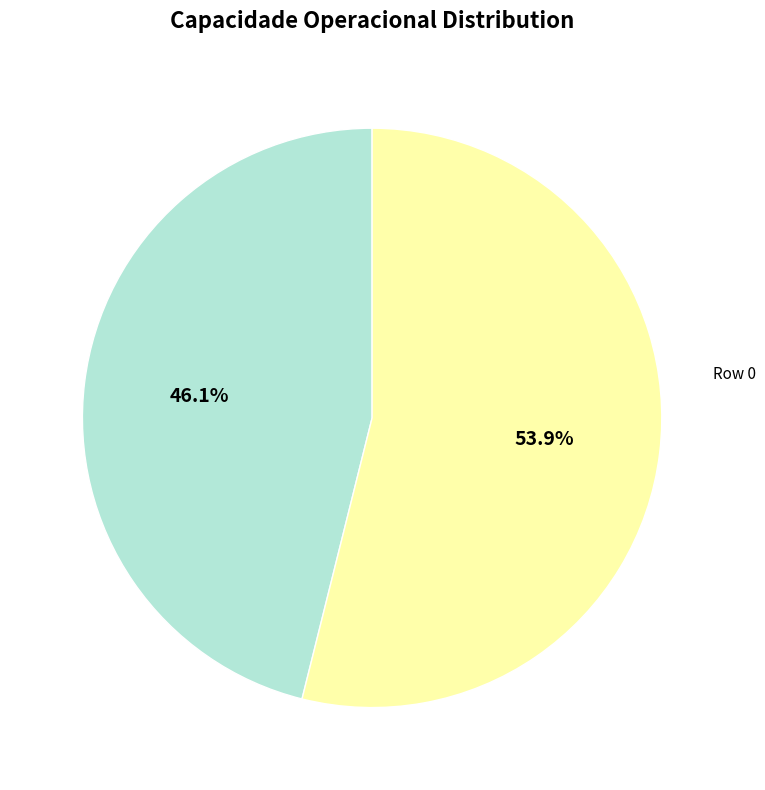

What is the majority slice?

Row 1